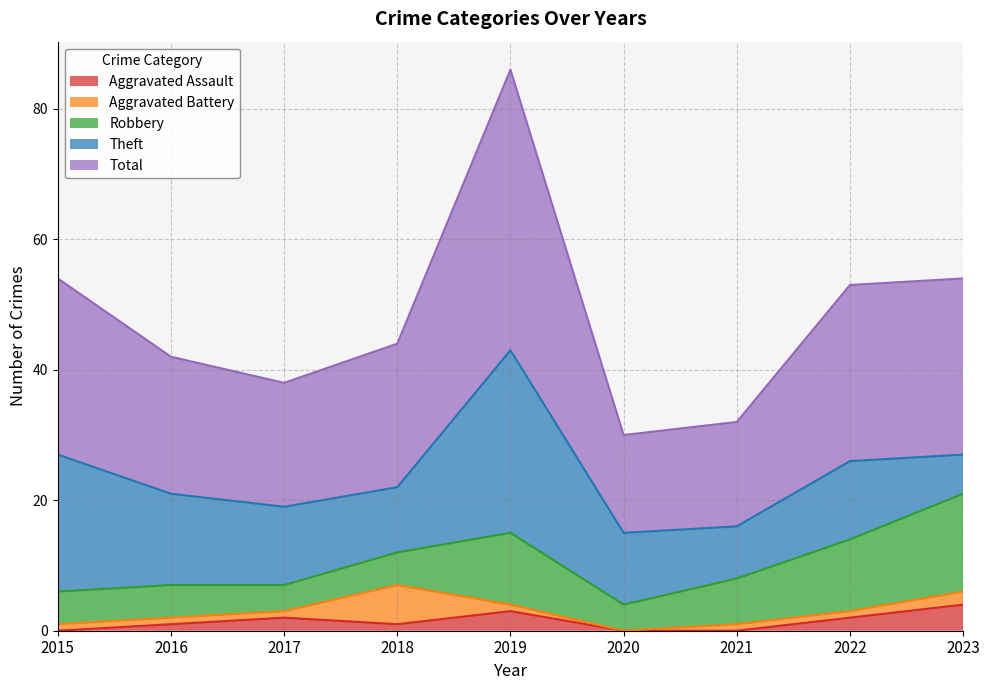

The value of Theft at 2023 is 6. True or false?

True